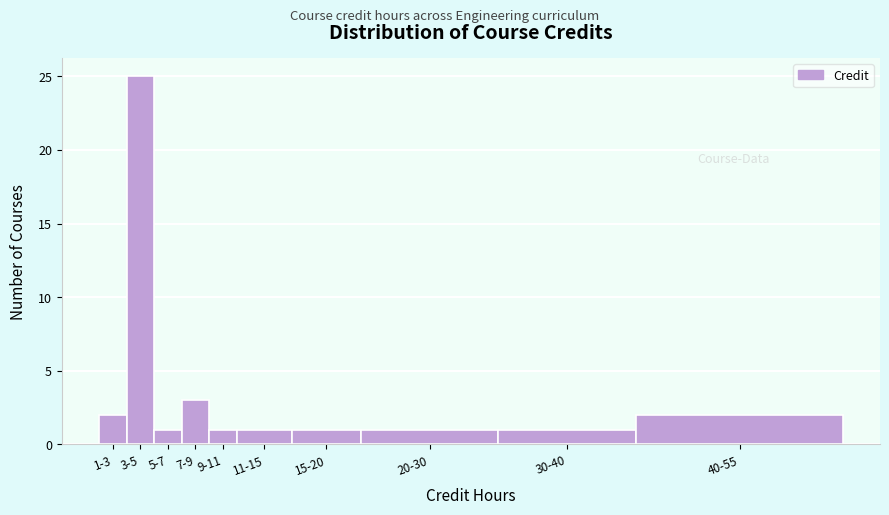

Reading left to right, what are all the values shown in this chart?

1-3=2	3-5=25	5-7=1	7-9=3	9-11=1	11-15=1	15-20=1	20-30=1	30-40=1	40-55=2